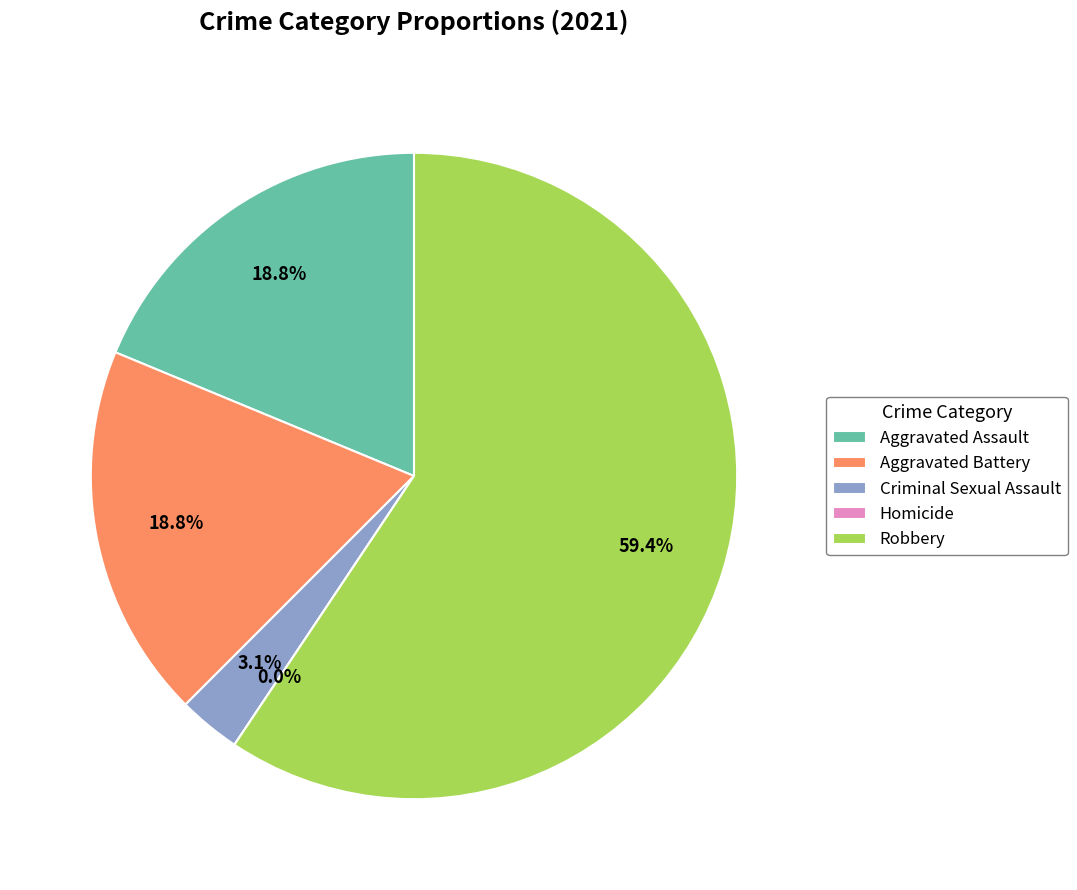

Count the number of slices in the pie.

5